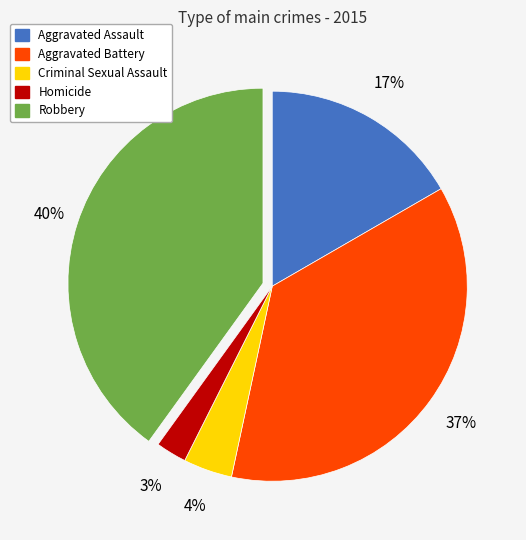

Combined, do Criminal Sexual Assault and Homicide account for over 50%?

No